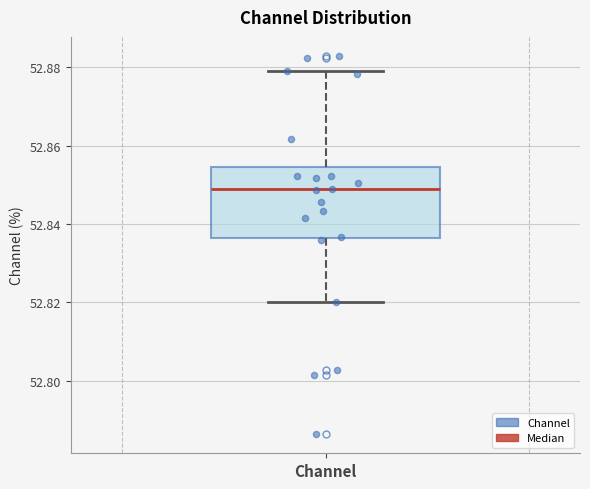

Transcribe this box plot: give where the median line is, the range the box spans, and where the two whiskers end, as read against the y-axis. The values are not printed on the chart, so give them approximately, as read against the axis.

median 52.848, box 52.836 to 52.854, whiskers 52.820 to 52.880